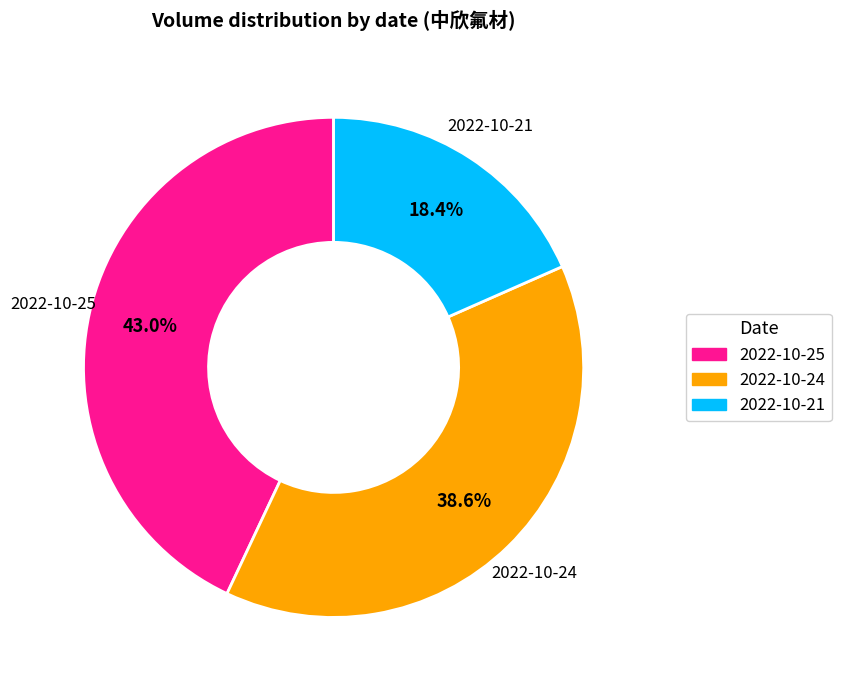

Does 2022-10-21 represent more than half of the total?

No